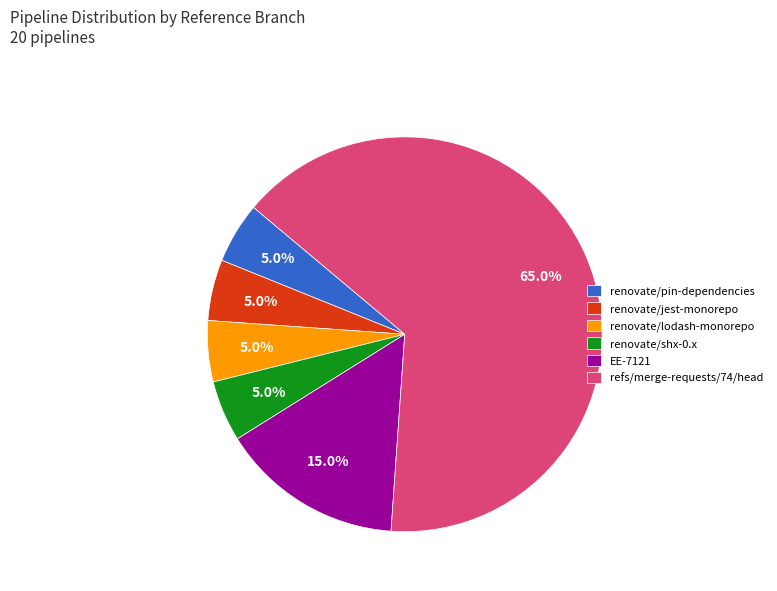

To the nearest percent, what percentage of the pie is renovate/jest-monorepo?

5%